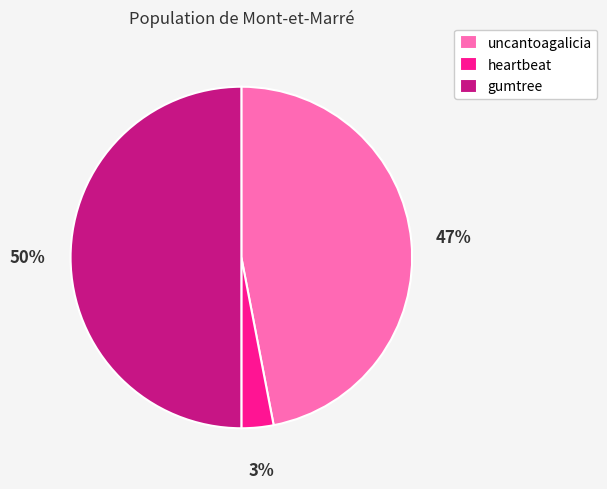

Does uncantoagalicia account for over 50% of the chart?

No